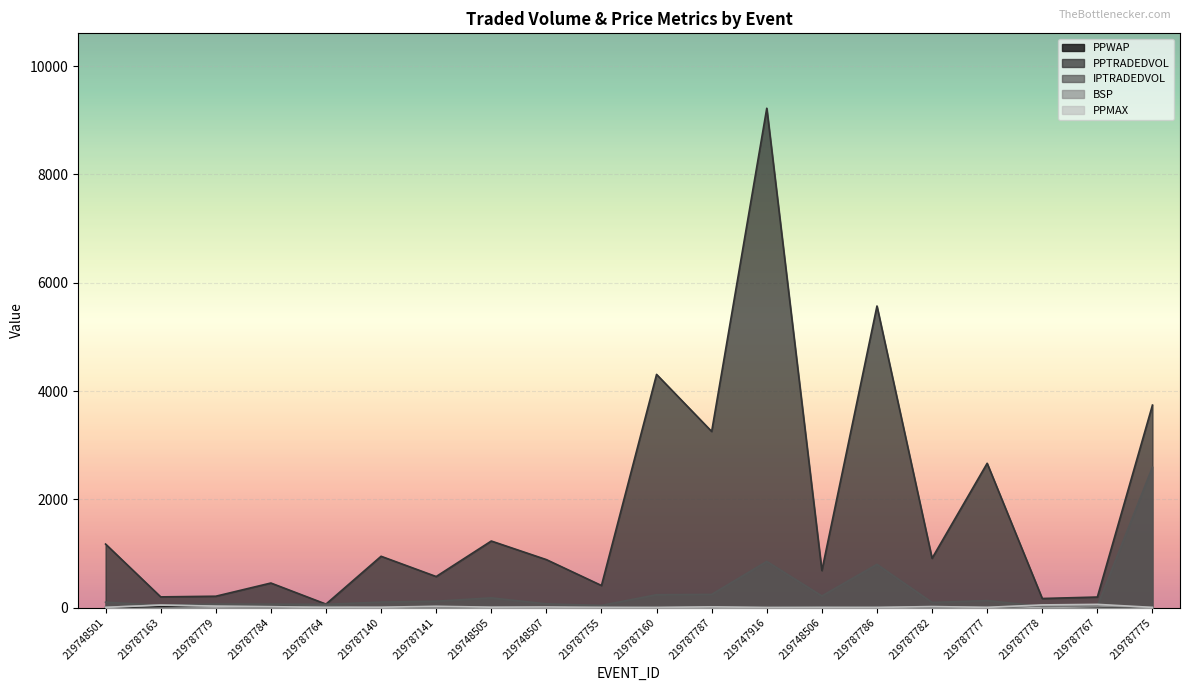

Does the chart display data point markers on the line(s)?

No